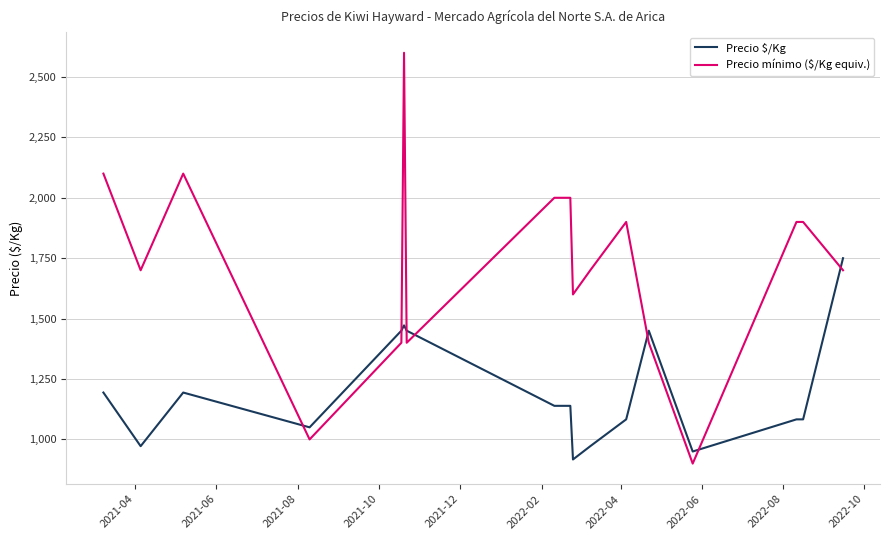

What is the smallest value displayed?

900